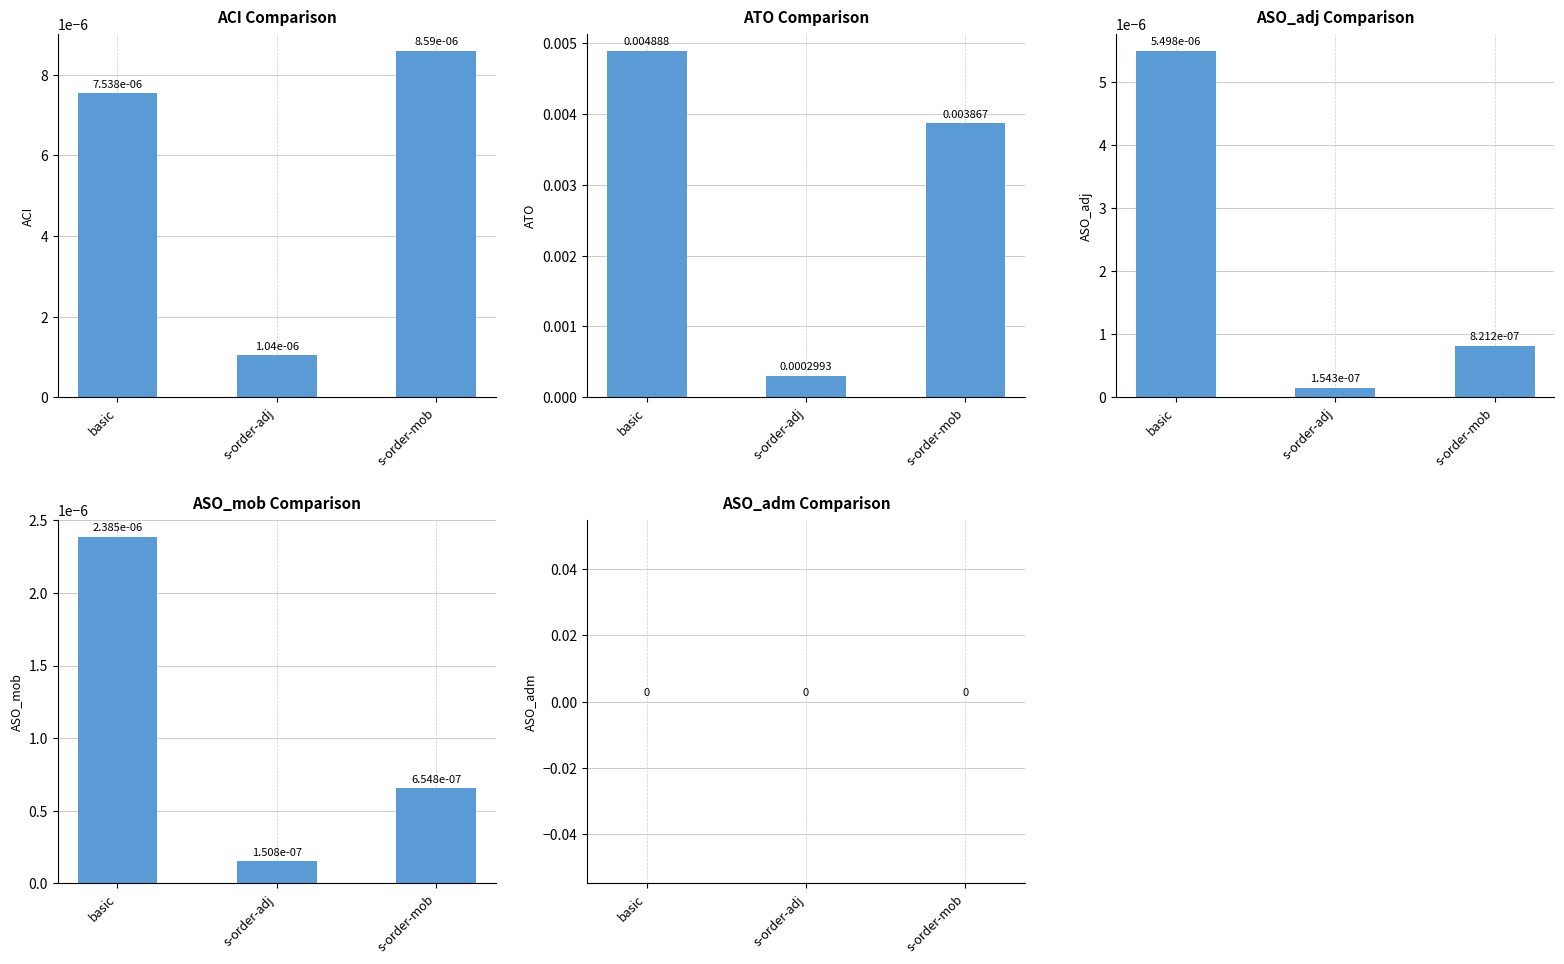

How many series are shown in this chart?

5